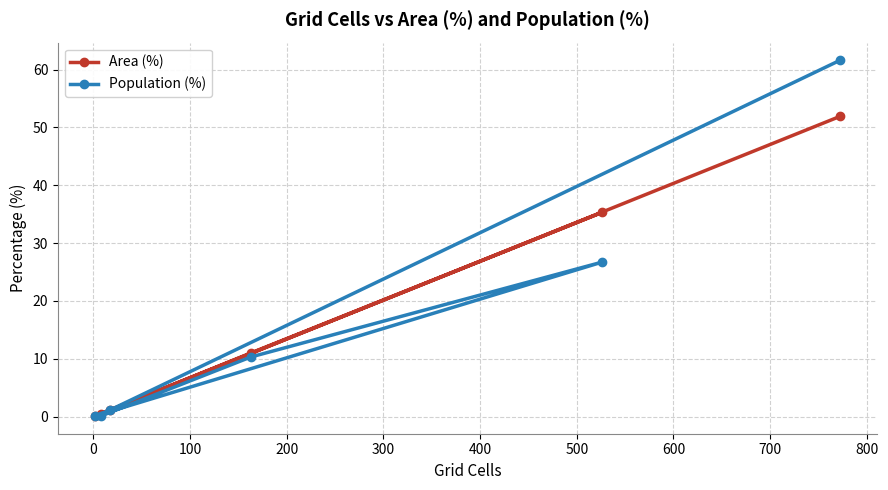

At how many categories does at least one series exceed 1?

4